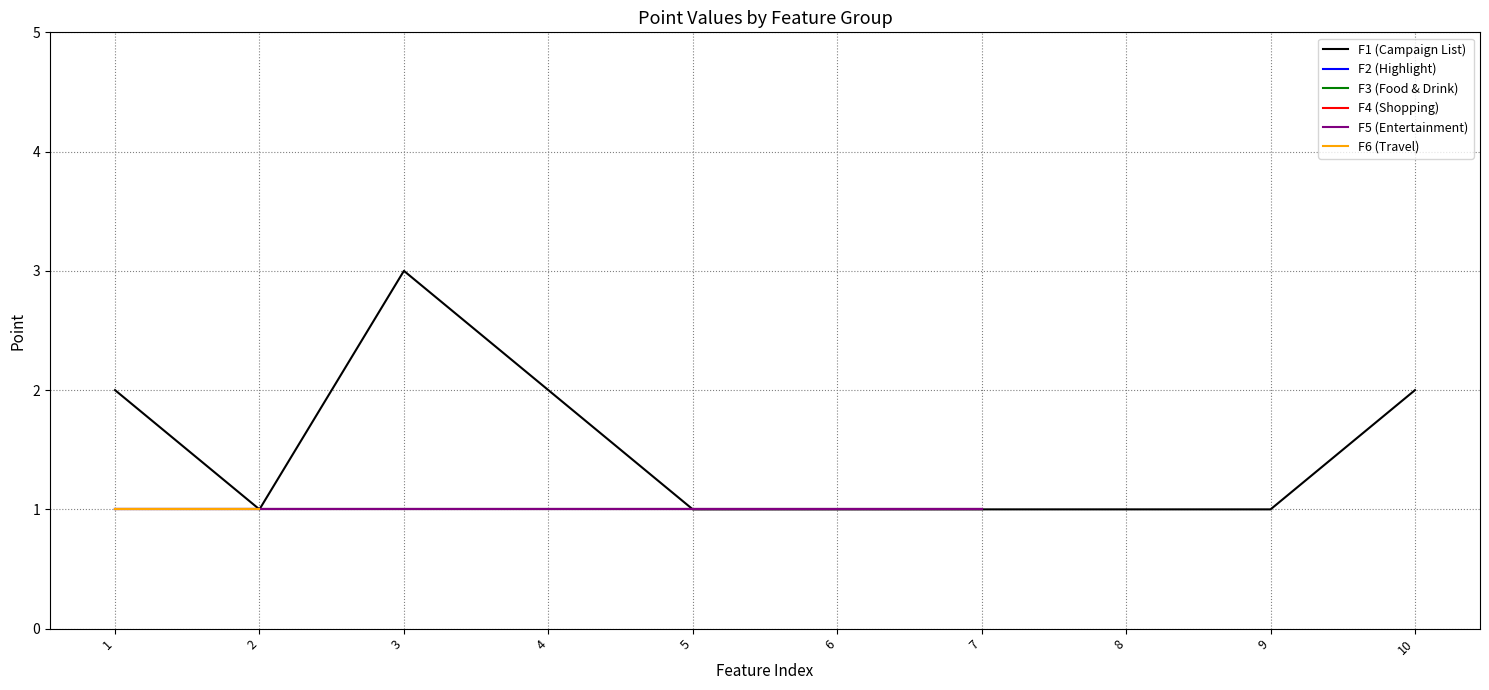

True or false: F5 (Entertainment) and F3 (Food & Drink) cross at least once.

False